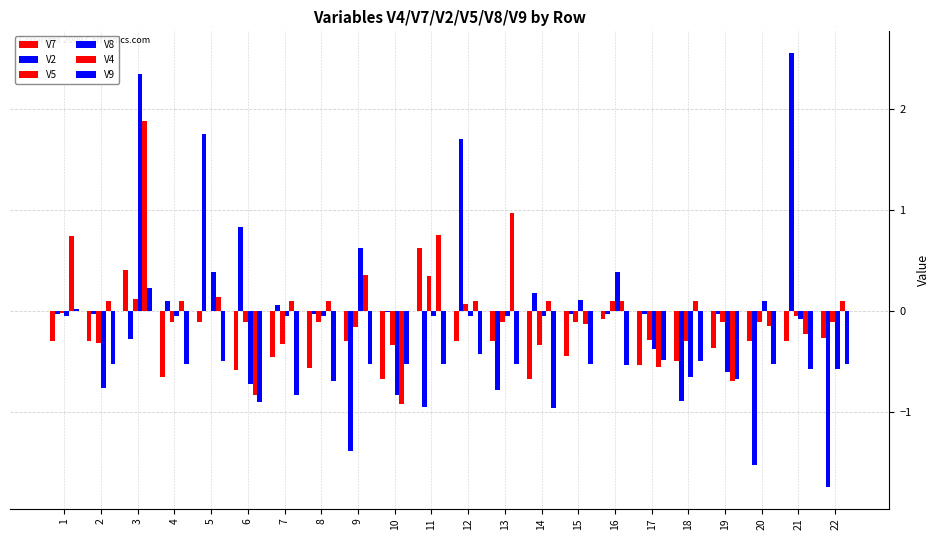

What is the average value of the V7 series?

-0.3